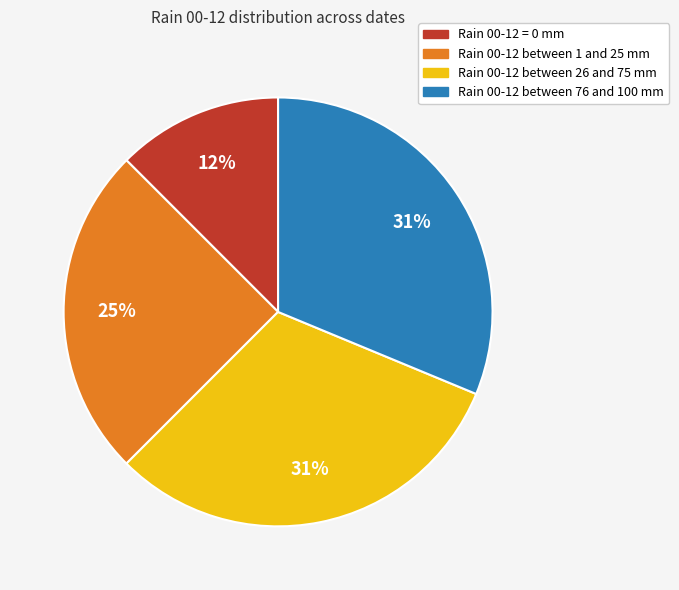

Is there any slice that represents more than half of the pie?

No